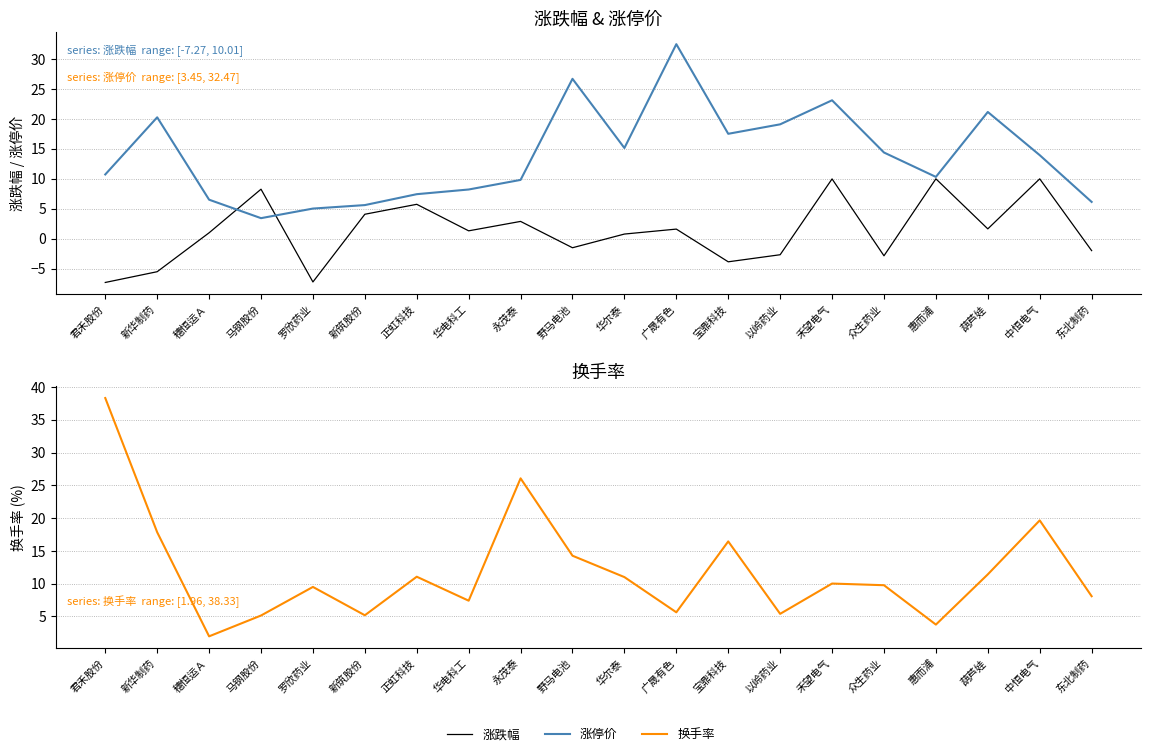

What position from the right is 东北制药?

1